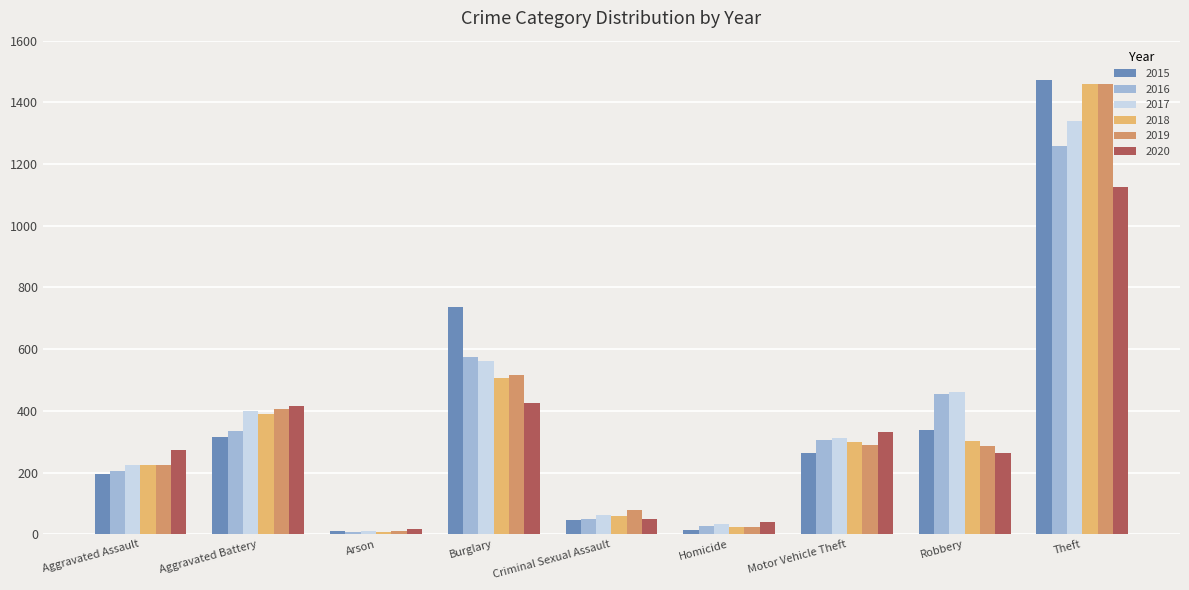

What position from the right is Aggravated Battery?

8